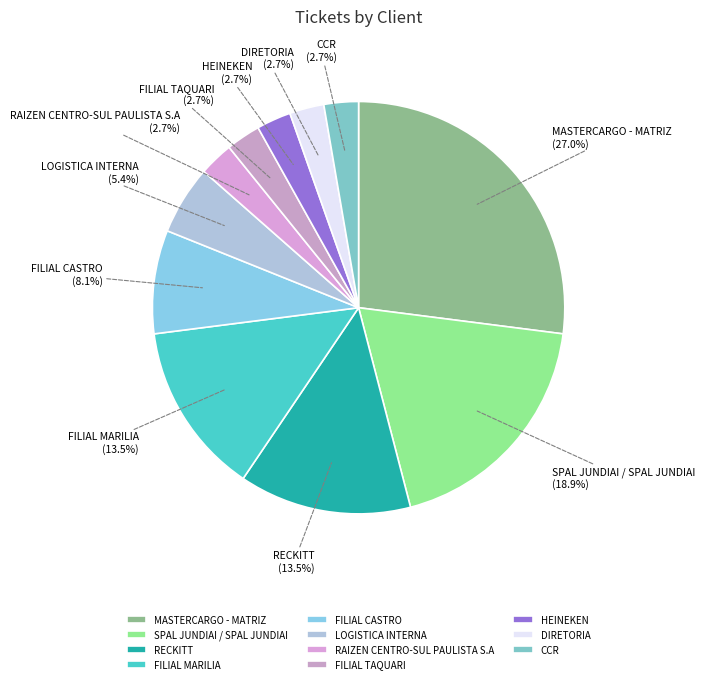

What is the ratio of the value at SPAL JUNDIAI / SPAL JUNDIAI to the value at CCR?

7.0